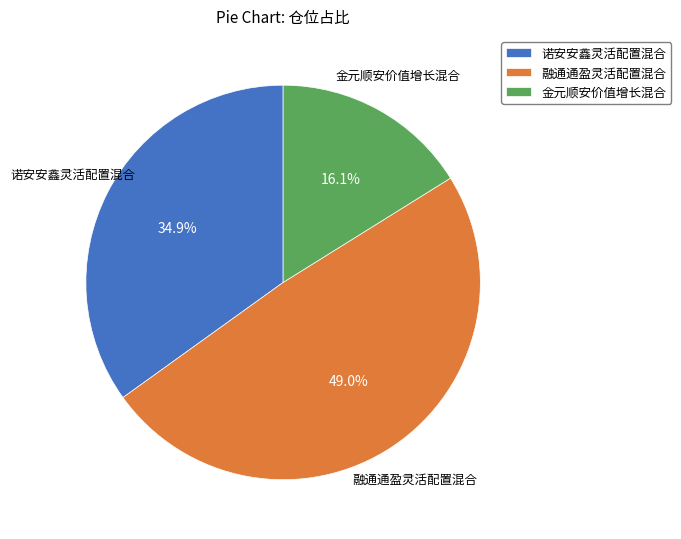

Does 诺安安鑫灵活配置混合 account for over 50% of the chart?

No